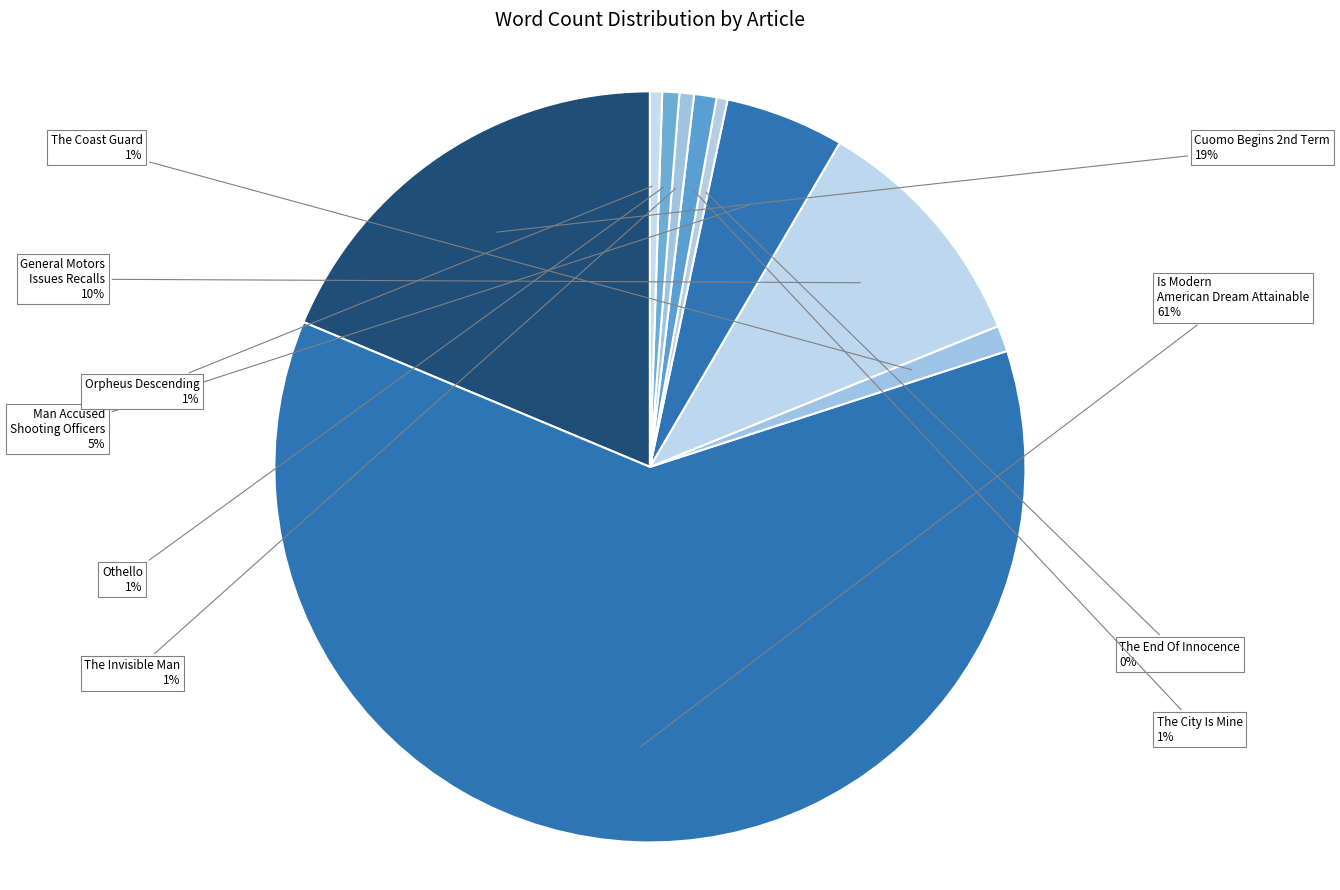

To the nearest percent, what portion does The City Is Mine represent?

1%